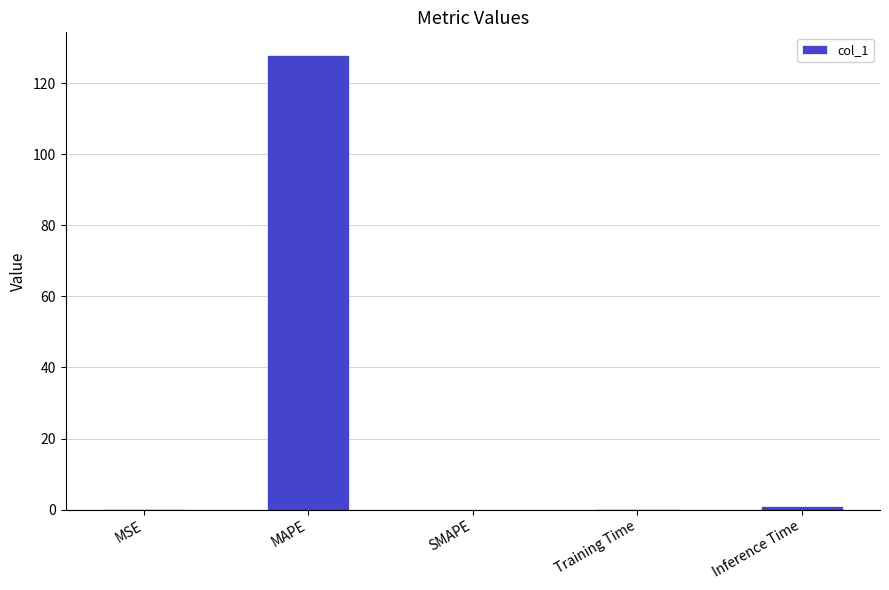

What is the change in value from MSE to Training Time?

-0.1